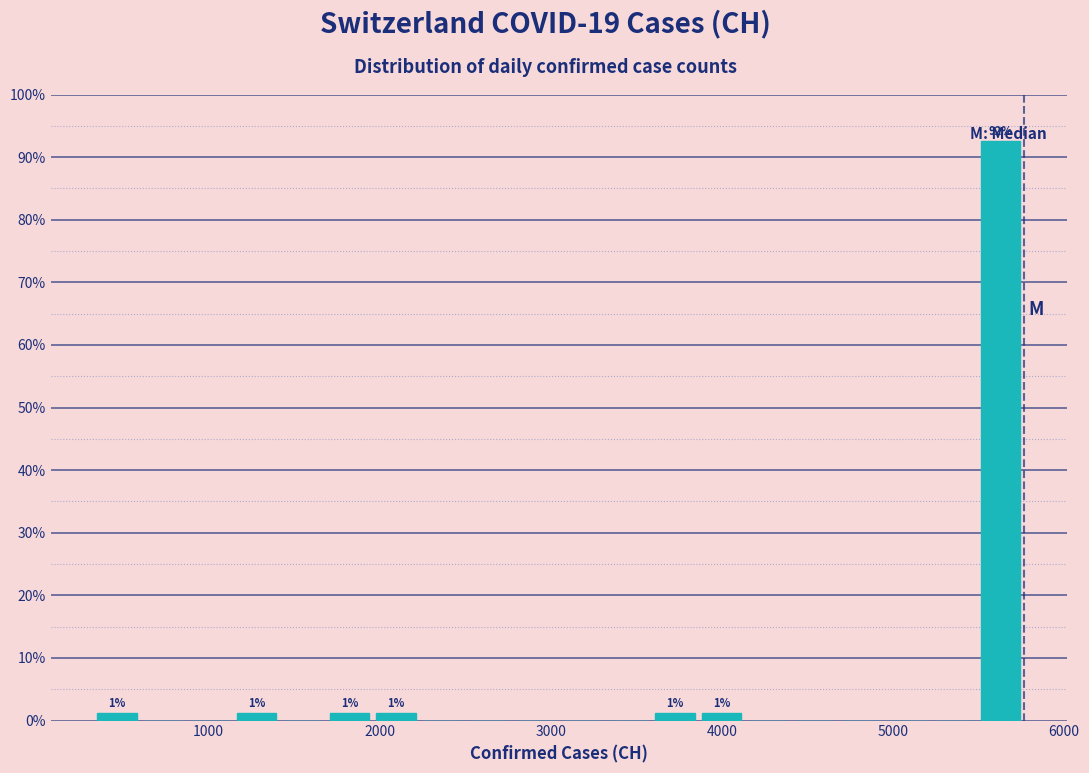

Read against the x-axis, roughly where is the centre of the tallest bar?

5600